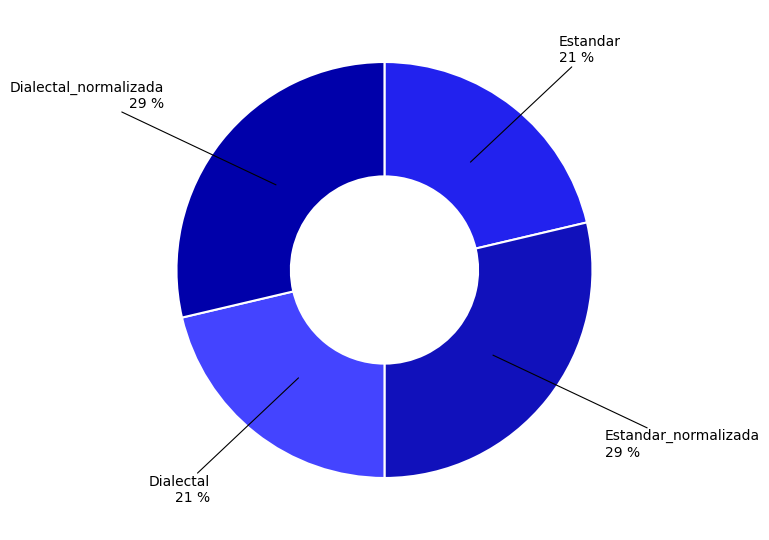

What percentage is the Estandar slice, to the nearest percent?

21%